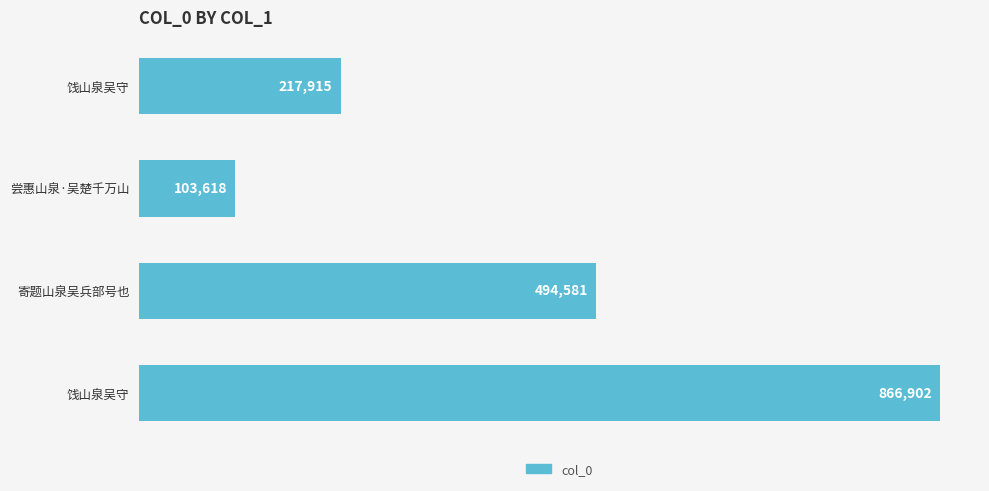

What is the average value?

420754